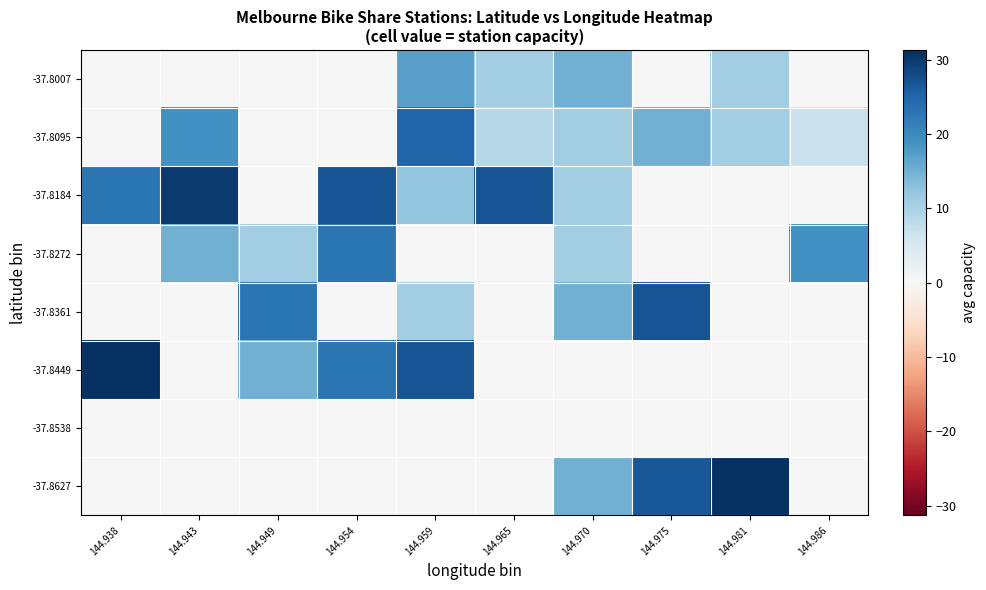

At which category does the chart reach its peak across all series?

144.938